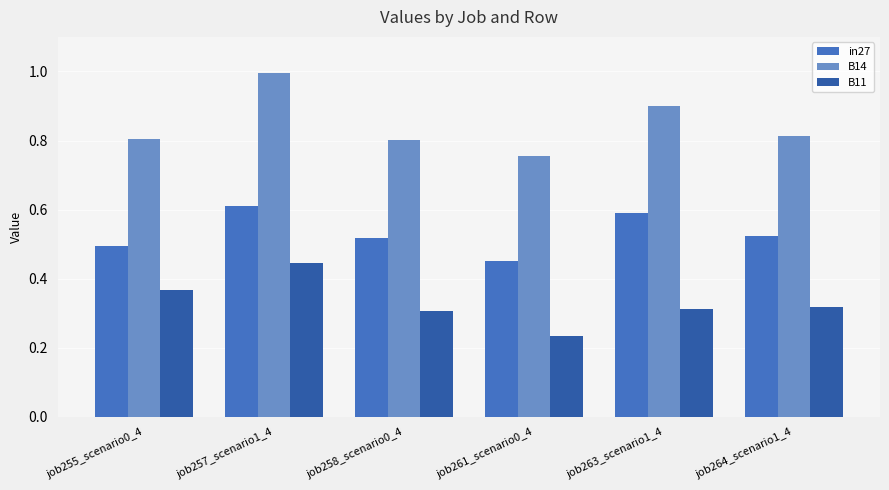

What is the difference between the highest and lowest values at job263_scenario1_4?

0.6